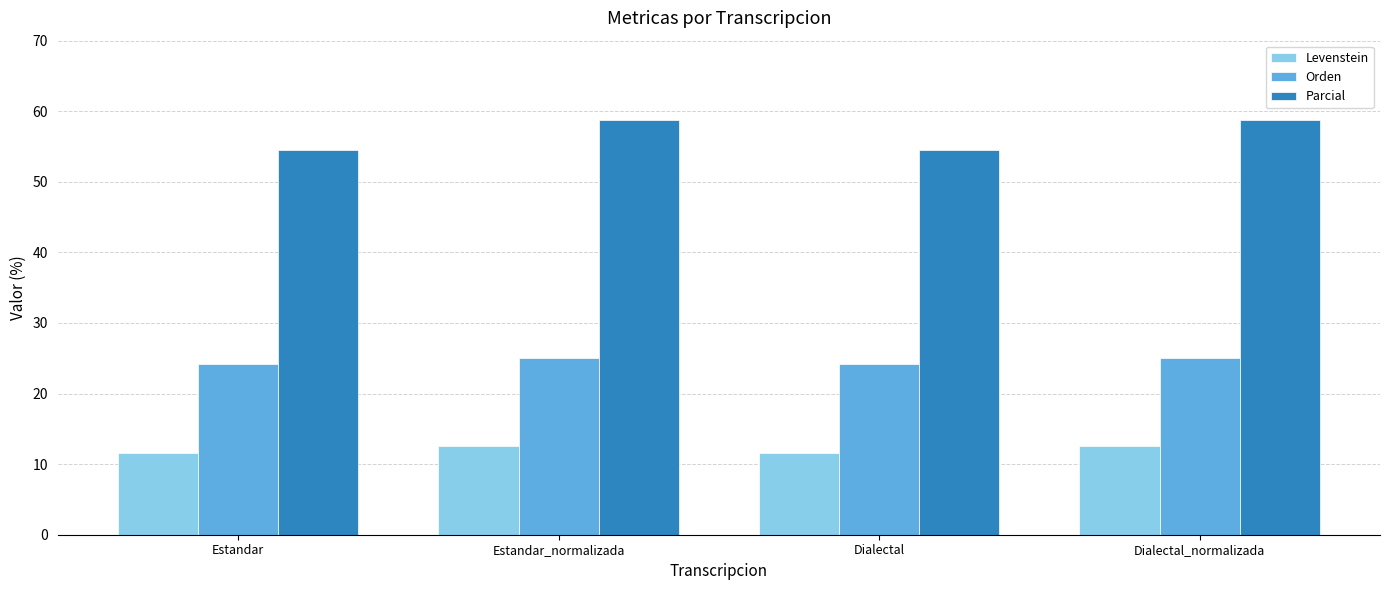

What is the total value across all series at Dialectal?

90.4